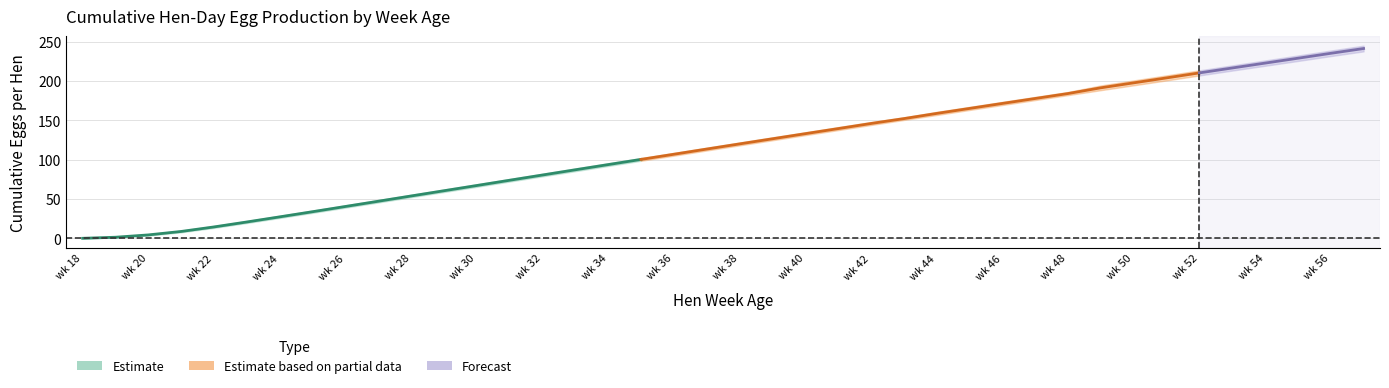

What is the spread (max minus min) of values at 19?

1.7